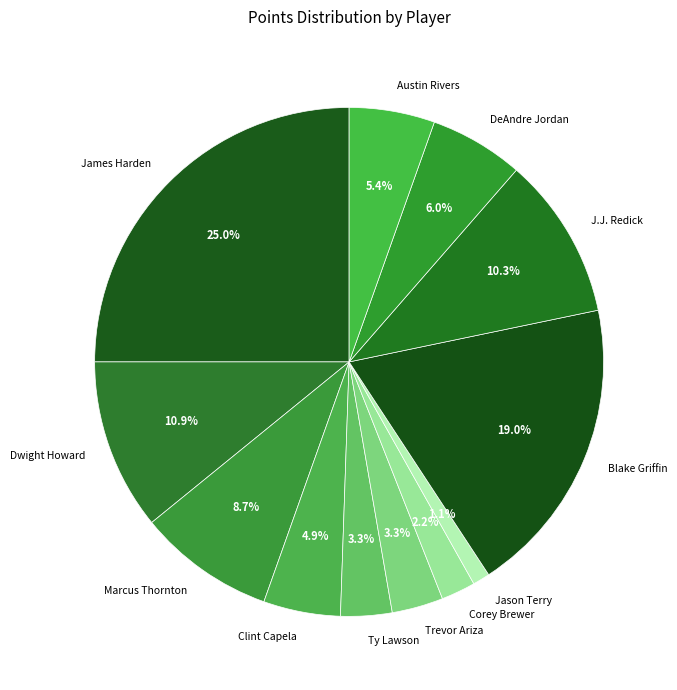

How many slices are in this pie chart?

12